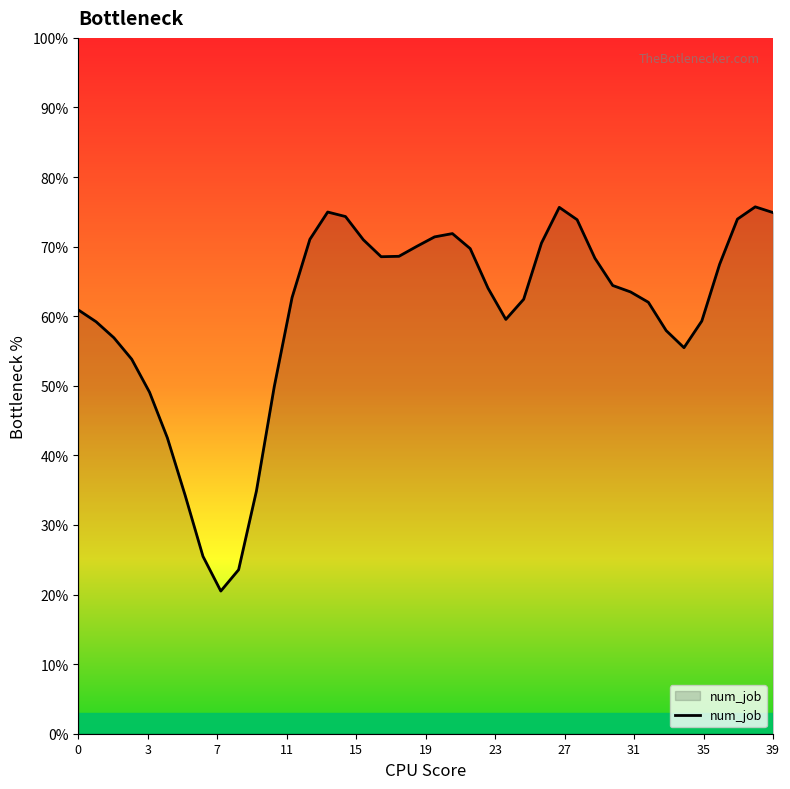

How many lines are shown in the chart?

1